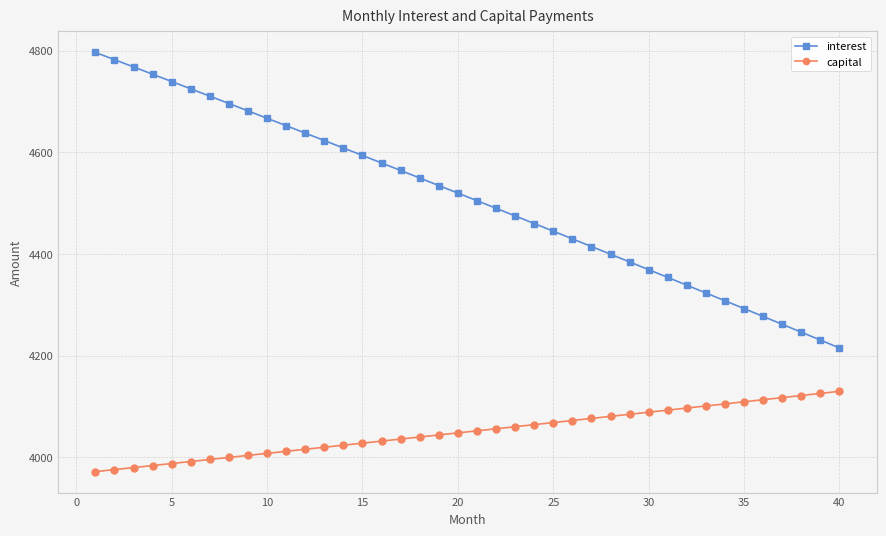

What is the value of the interest point at the 9th from the left?

4681.5